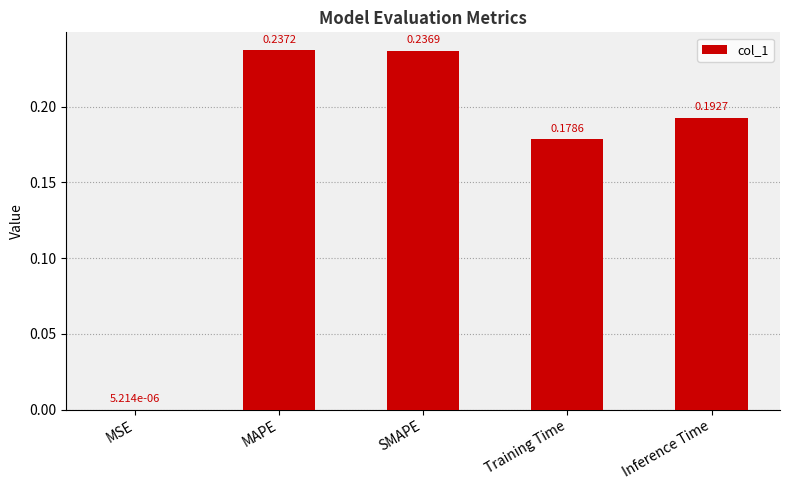

Are the bars horizontal?

No